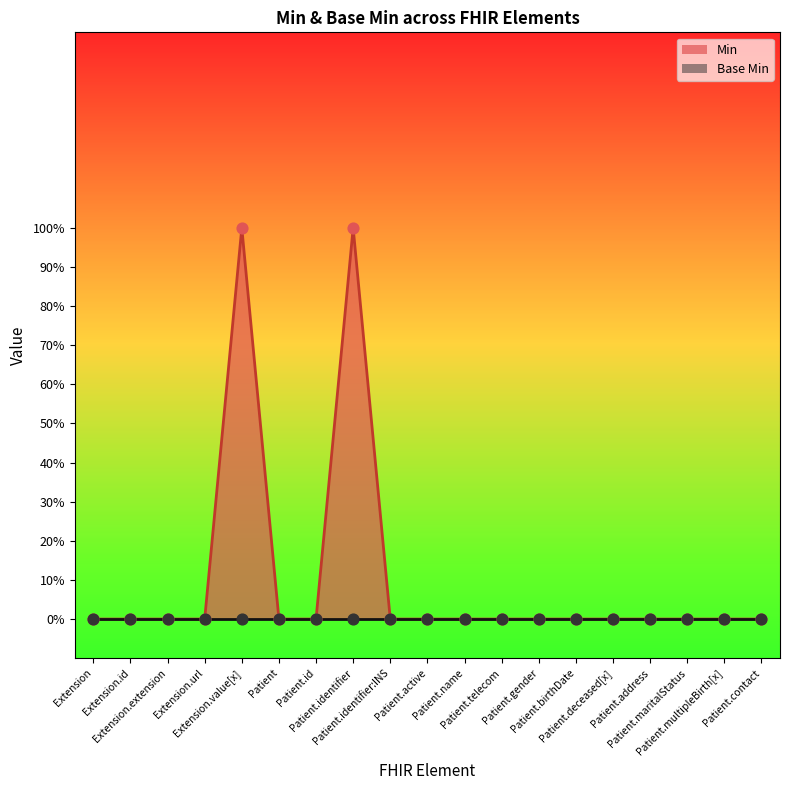

Between Patient.active and Patient.maritalStatus, which is larger?

Patient.active